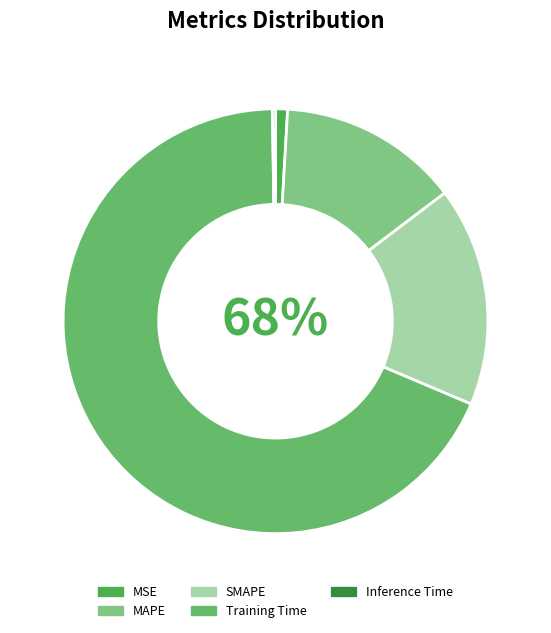

To the nearest percent, what is the difference between the Training Time and MSE slice percentages?

67%